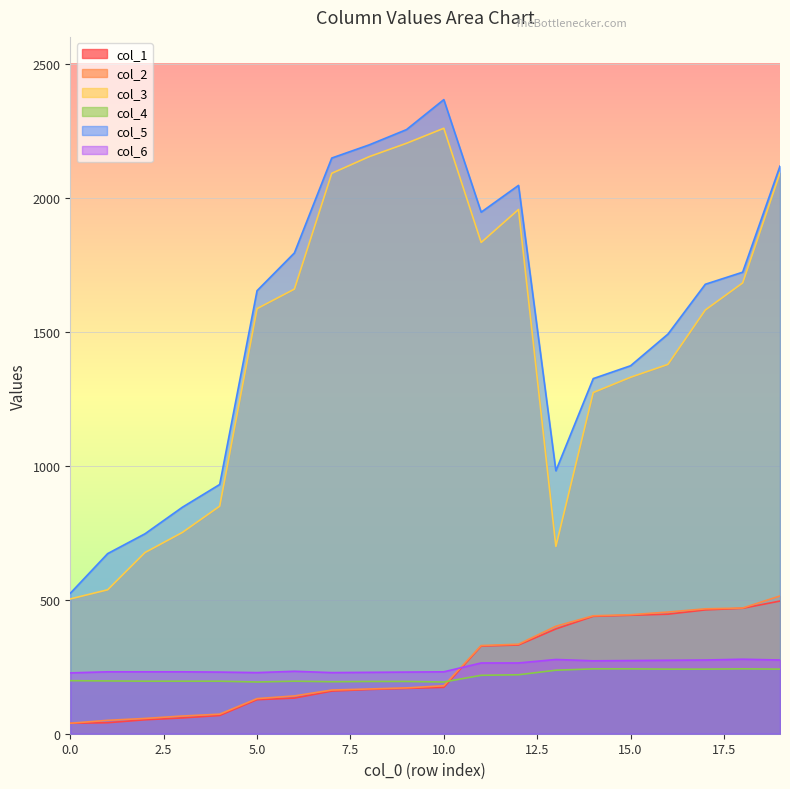

At which category does col_6 reach its first local valley?

5